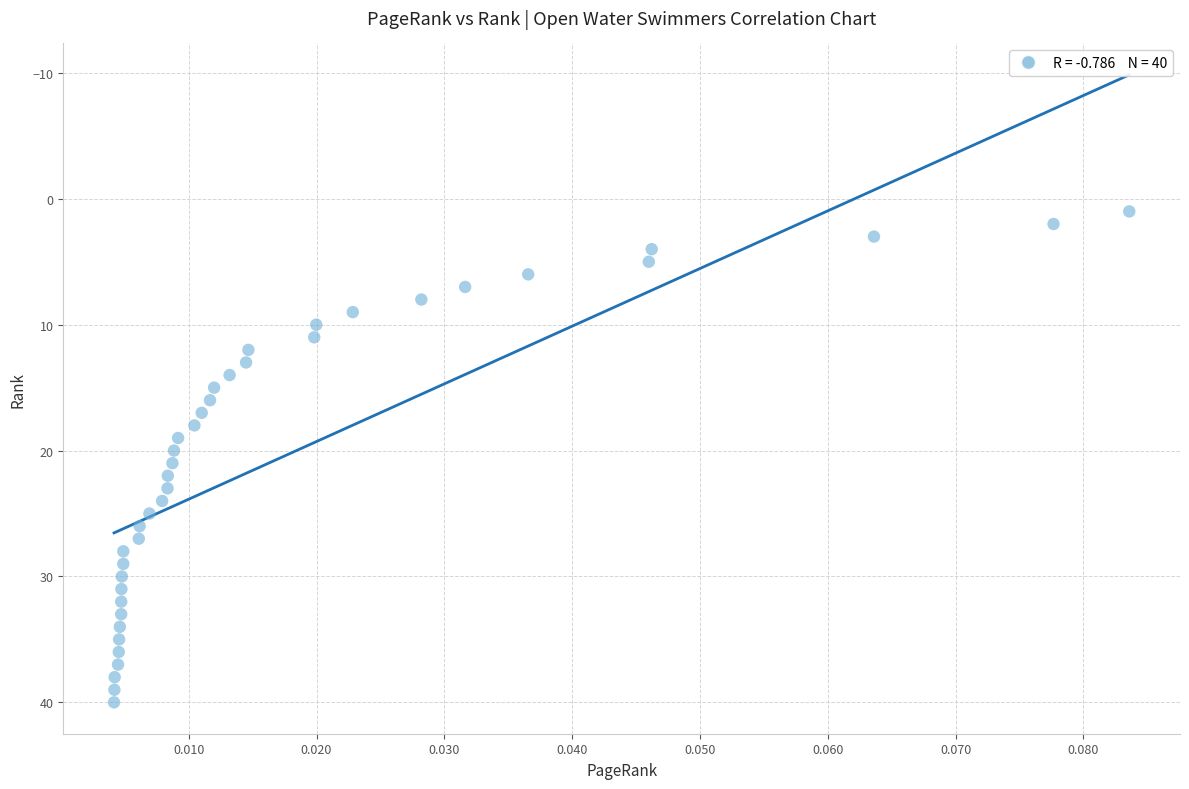

What is the range of Y values (max minus min)?

39